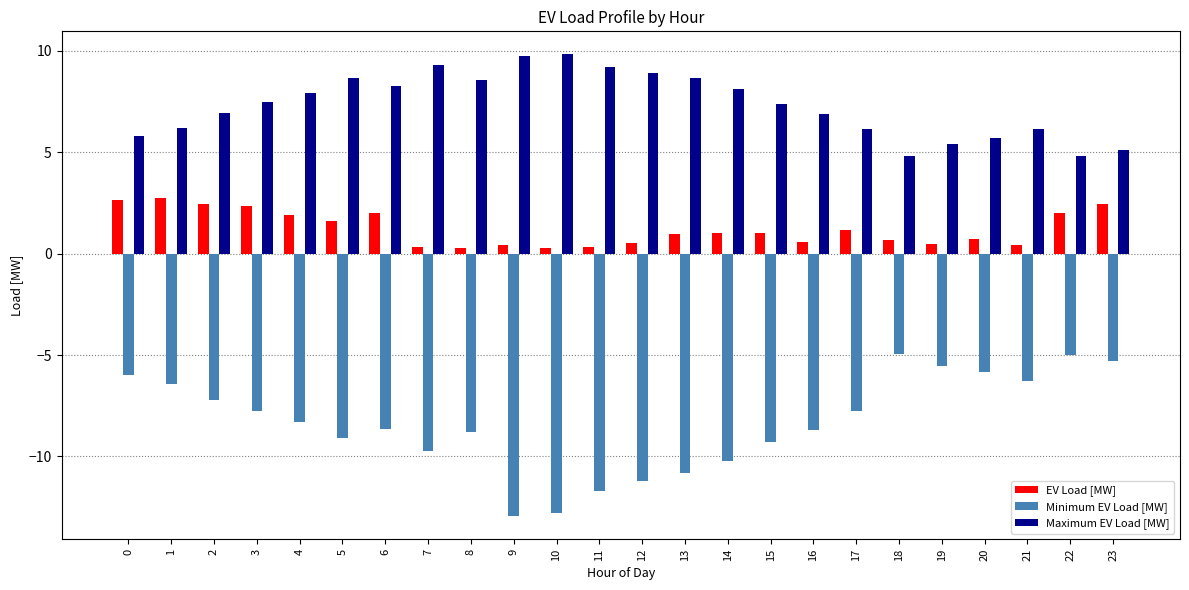

What is the difference between the maximum and minimum values in the Minimum EV Load [MW] series?

8.0